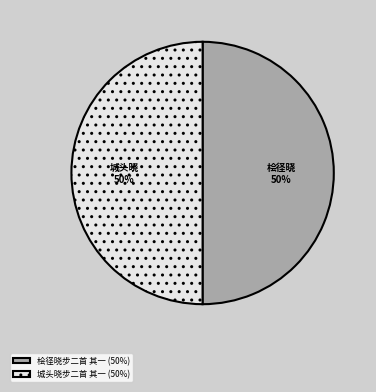

Approximately how many times larger is the value at 桧径晓步二首 其一 (50%) compared to 城头晓步二首 其一 (50%)?

1.0